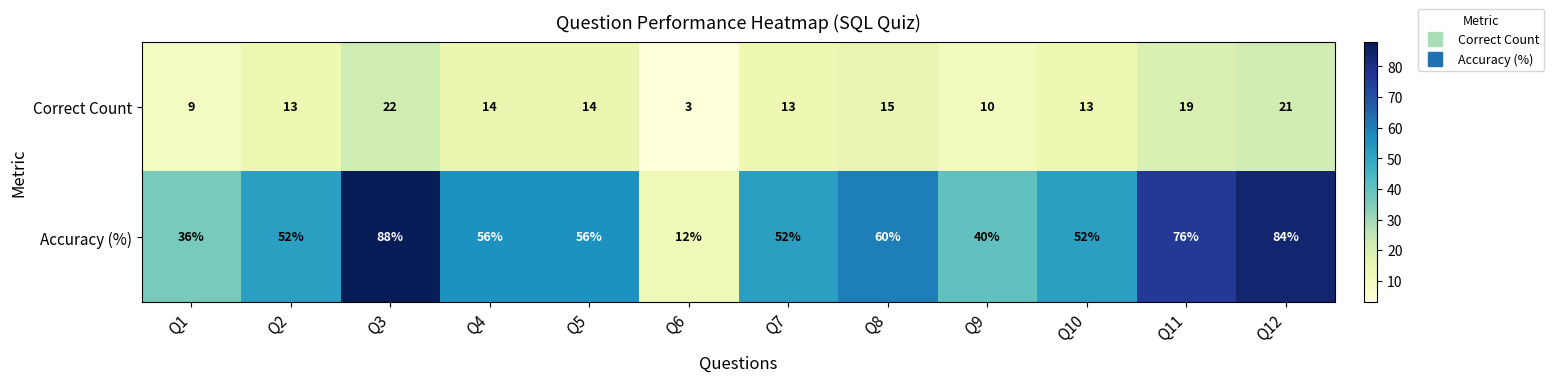

What is the highest value of the Correct Count series?

22